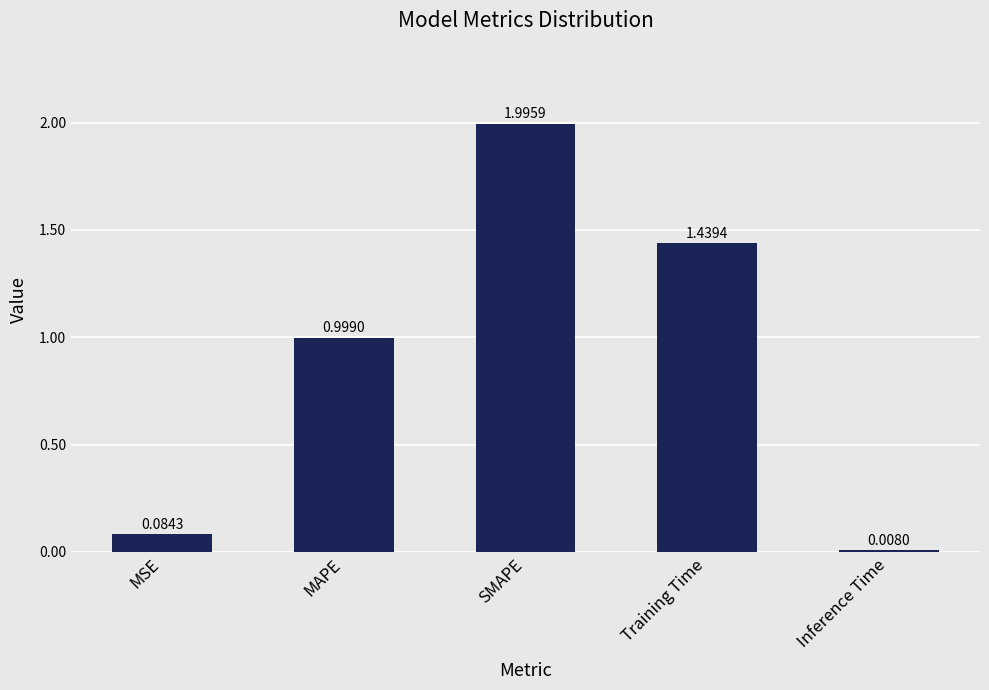

What is the approximate value at MAPE?

1.0